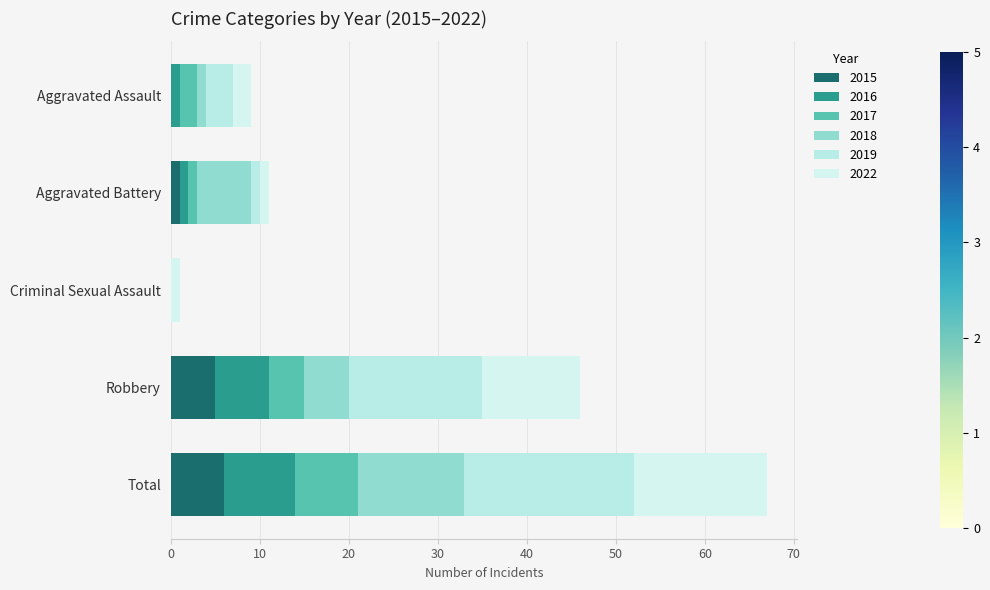

Reading left to right, list all the values displayed in this chart.

2015: 0	1	0	5	6
2016: 1	1	0	6	8
2017: 2	1	0	4	7
2018: 1	6	0	5	12
2019: 3	1	0	15	19
2022: 2	1	1	11	15